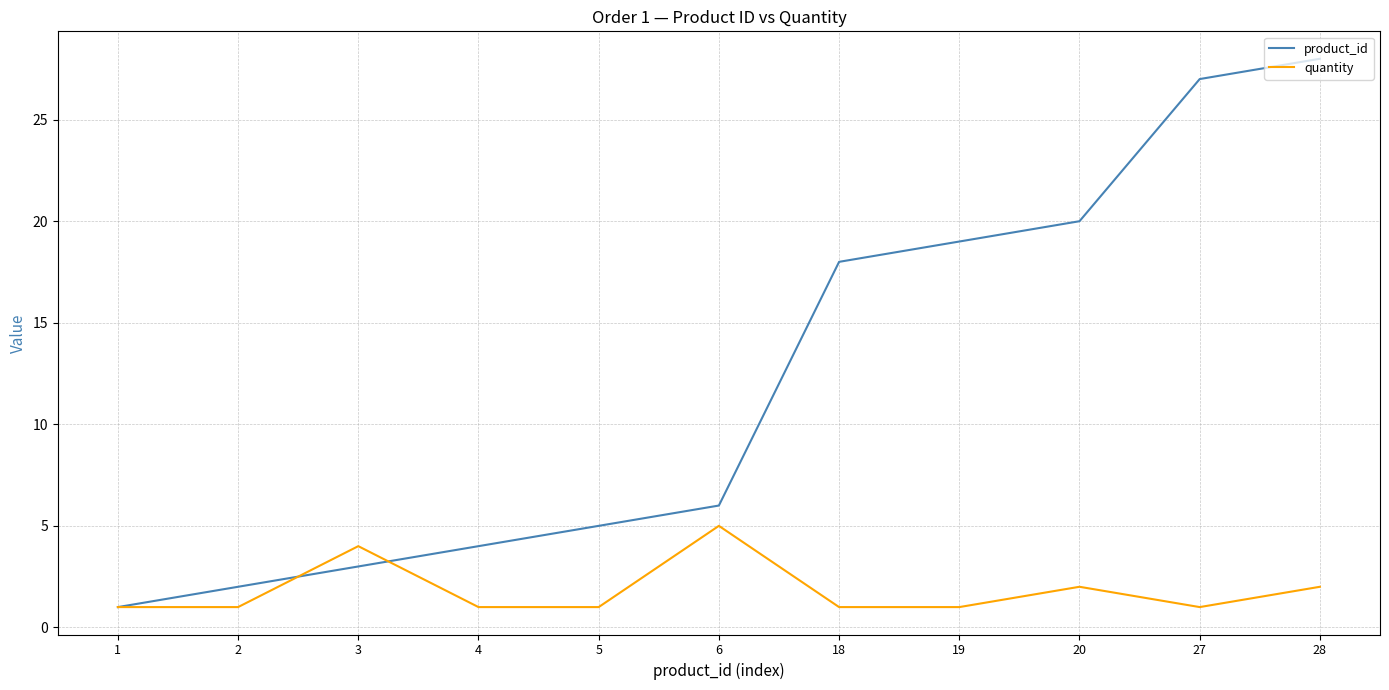

True or false: product_id and quantity cross at least once.

True